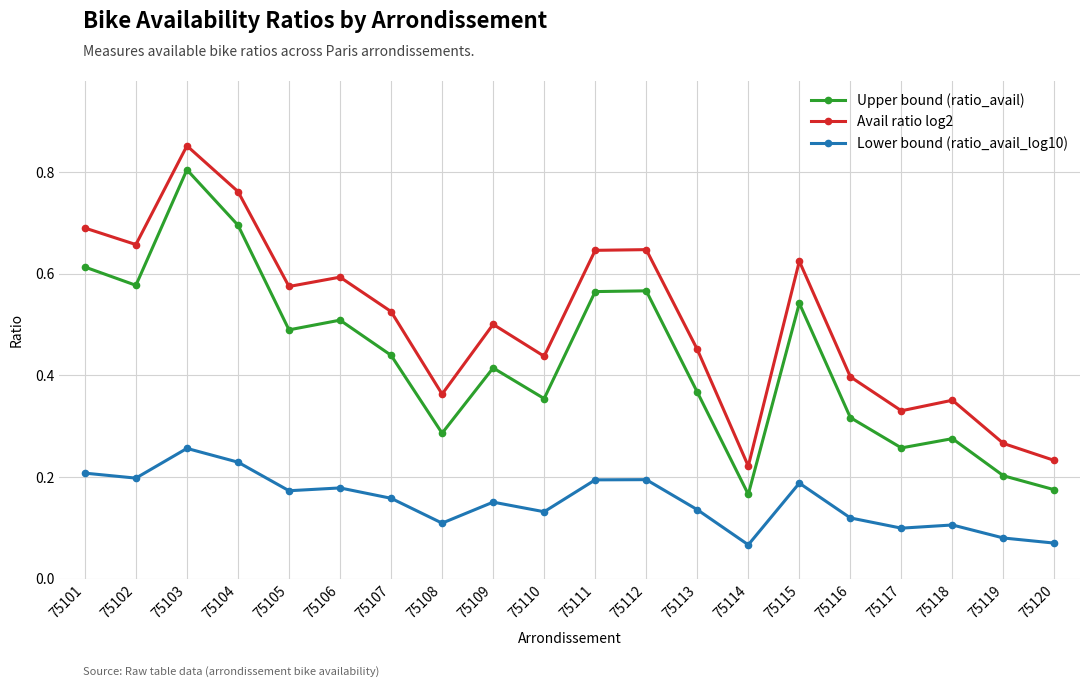

At which label does Lower bound (ratio_avail_log10) reach its peak?

75103